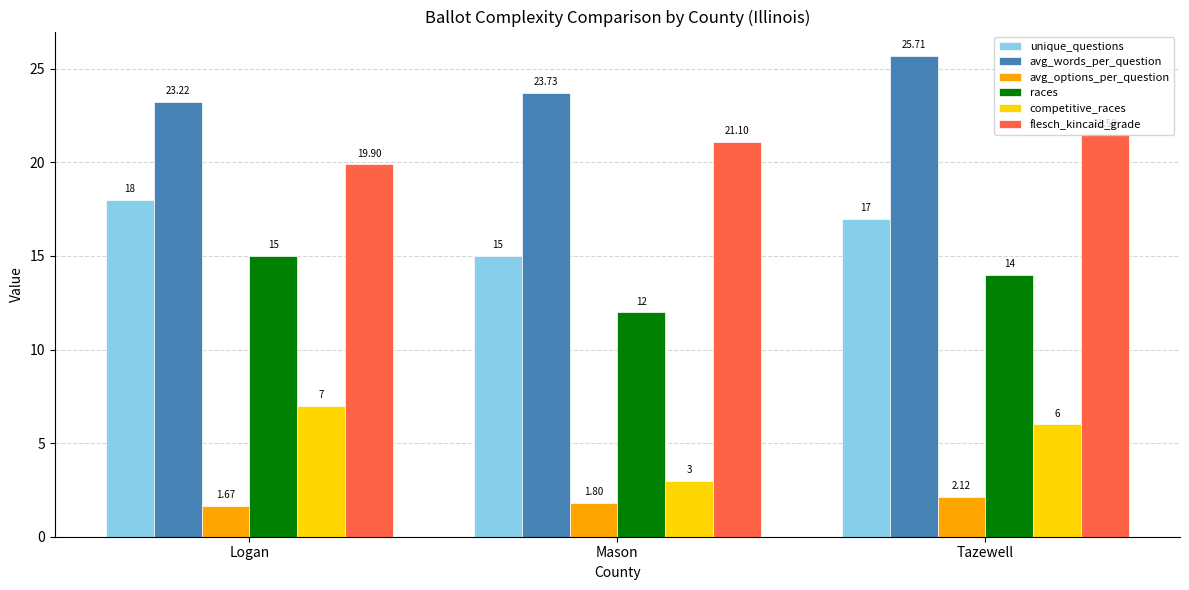

At which label is unique_questions closest to 16?

Mason